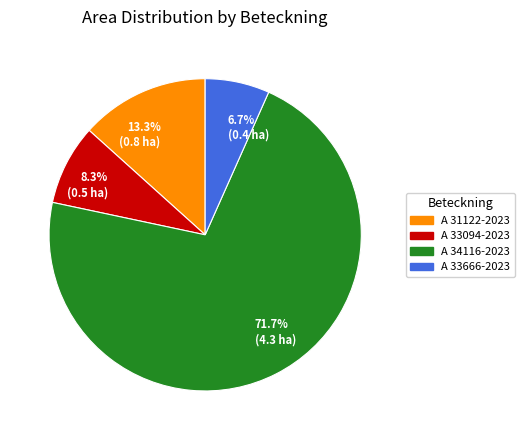

Which has a higher value, 71.7% (4.3 ha) or 13.3% (0.8 ha)?

71.7% (4.3 ha)